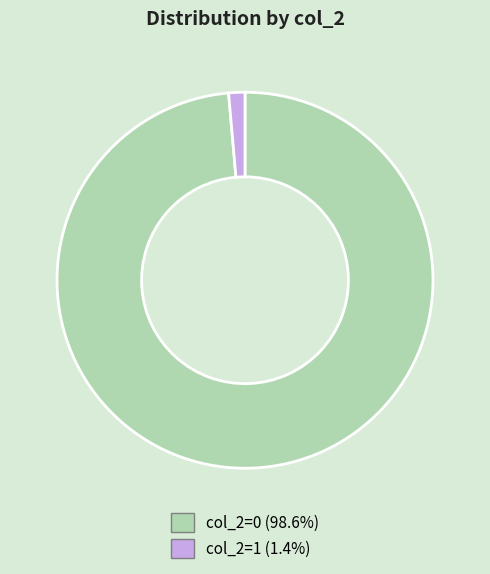

Is col_2=0 (98.6%) the majority of the pie?

Yes